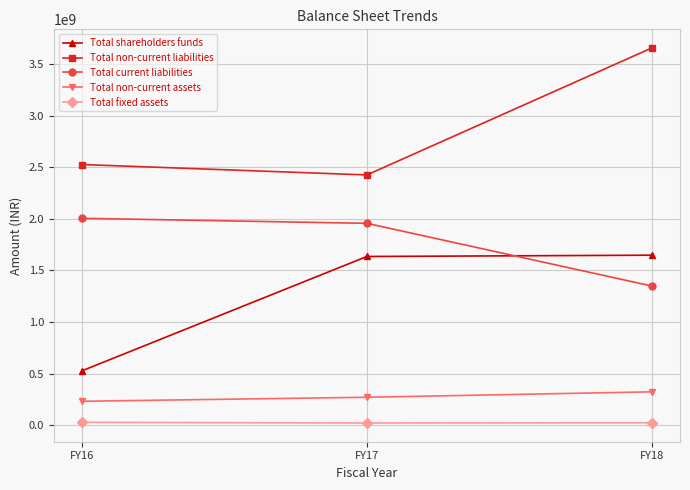

Which series changed the most between FY16 and FY18?

Total non-current liabilities